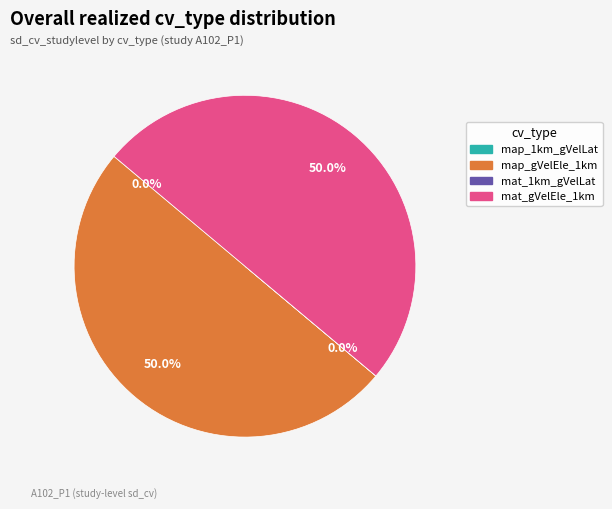

What is the largest slice in the pie chart?

map_gVelEle_1km